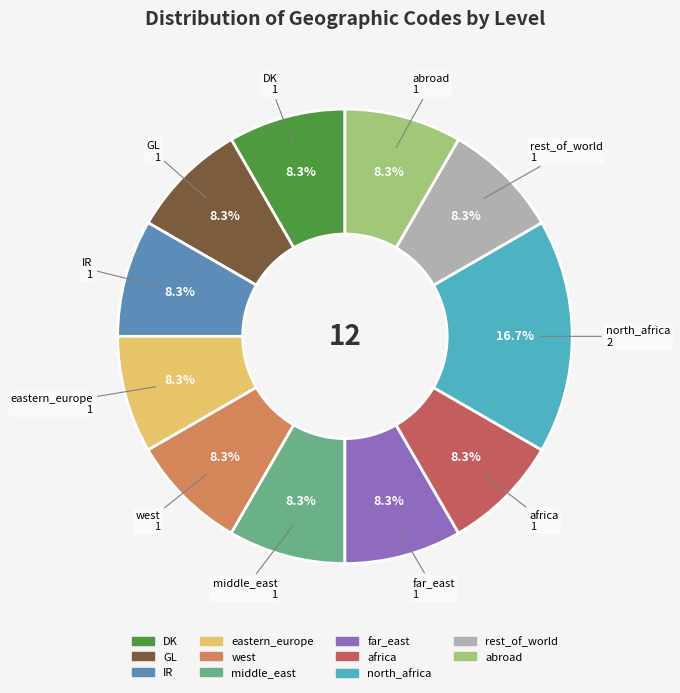

What is the largest slice in the pie chart?

north_africa